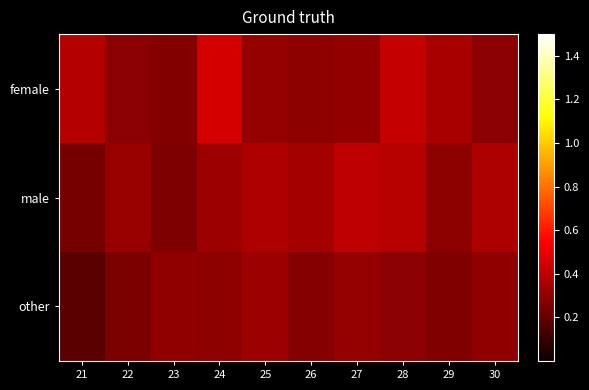

At 27, list the series in order from smallest to largest.

female, other, male